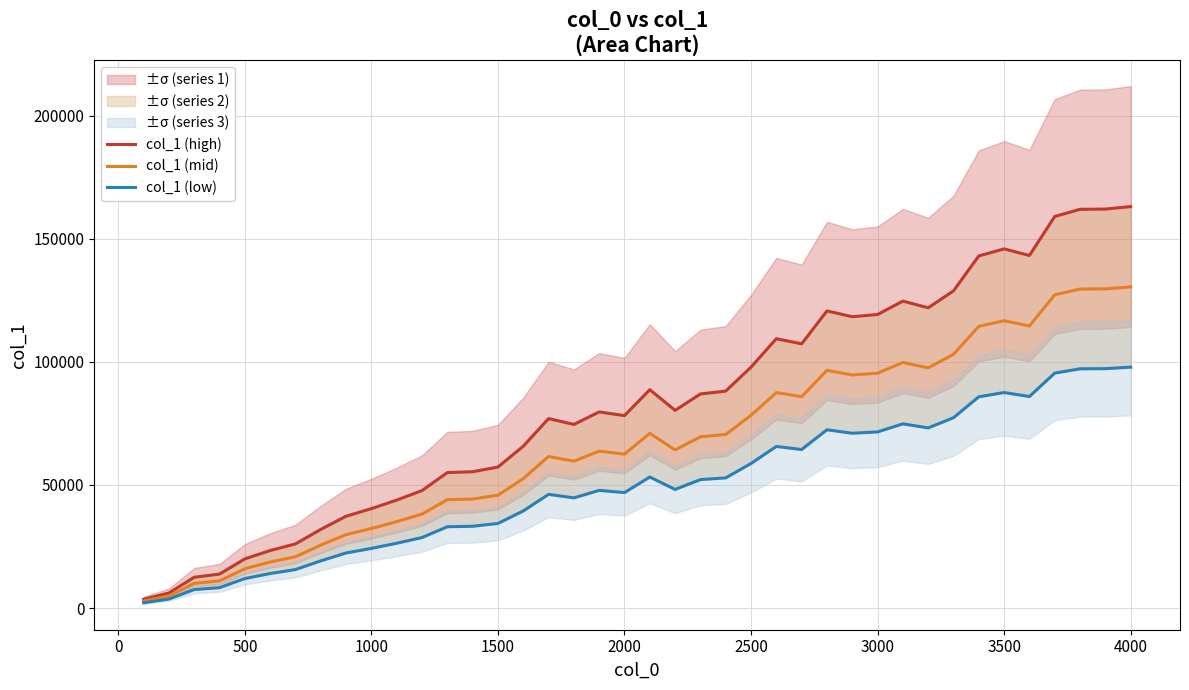

True or false: col_1 (low) and col_1 (high) intersect in this chart.

False